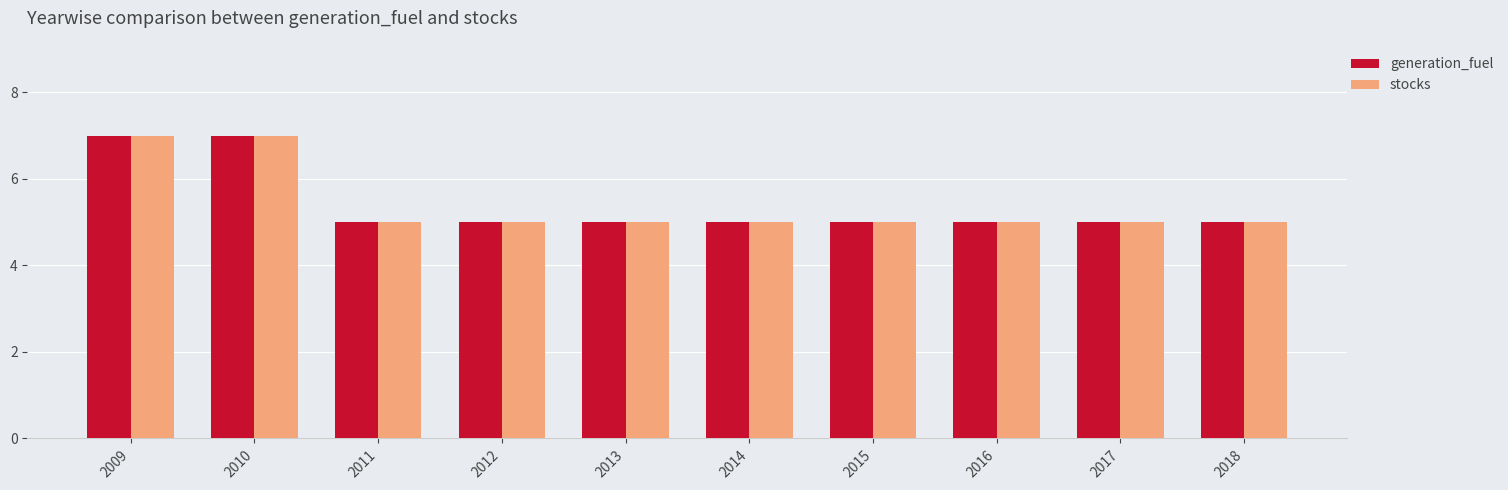

What is the highest value of the stocks series?

7